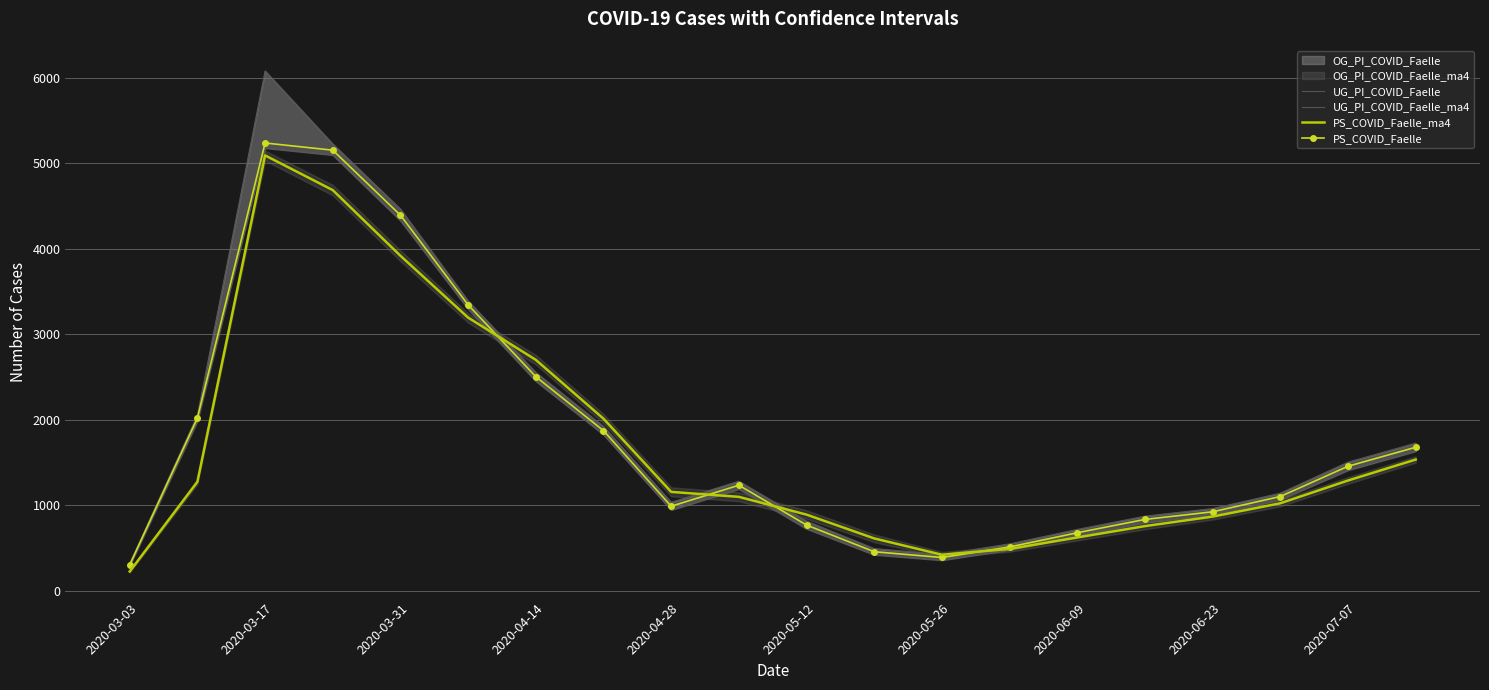

What is the minimum value for PS_COVID_Faelle_ma4?

225